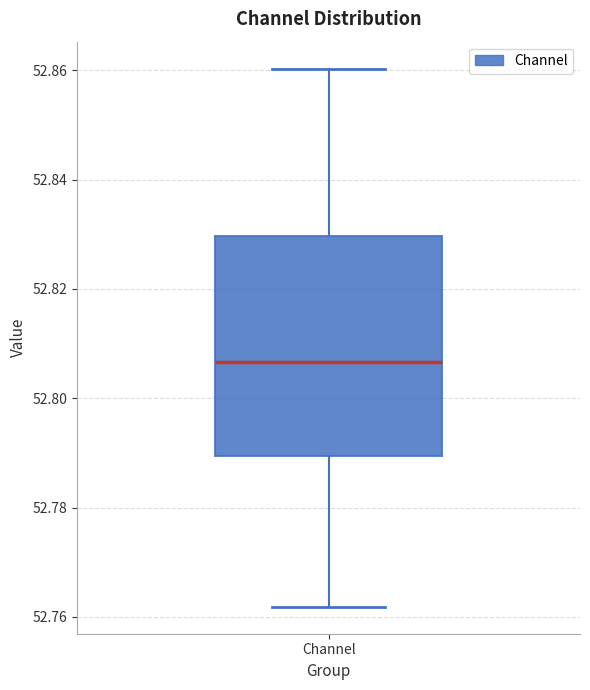

Read this box plot against the y-axis: the position of the median line, the range covered by the box, and the ends of both whiskers. The values are not printed on the chart, so give them approximately, as read against the axis.

median 52.806, box 52.790 to 52.830, whiskers 52.762 to 52.860